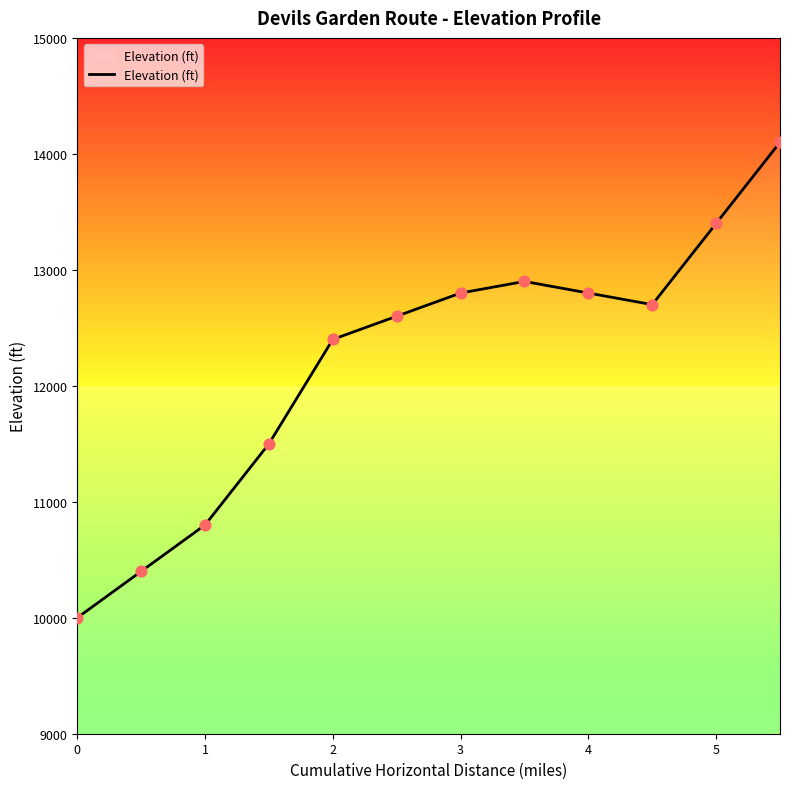

What is the minimum value shown in the chart?

10000